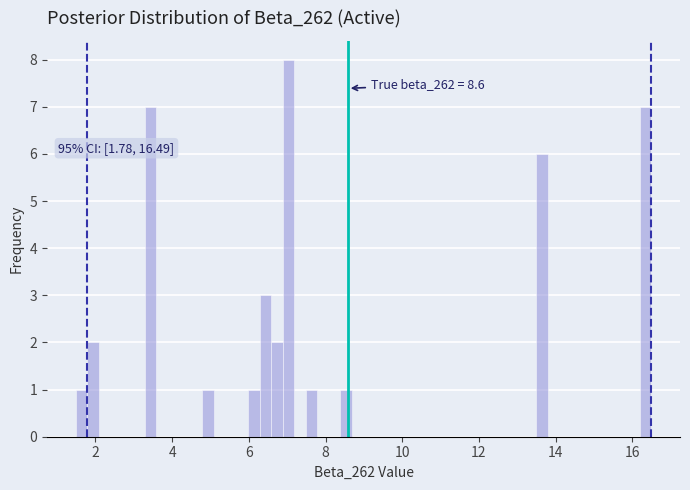

Read against the x-axis, roughly where is the centre of the tallest bar?

7.0